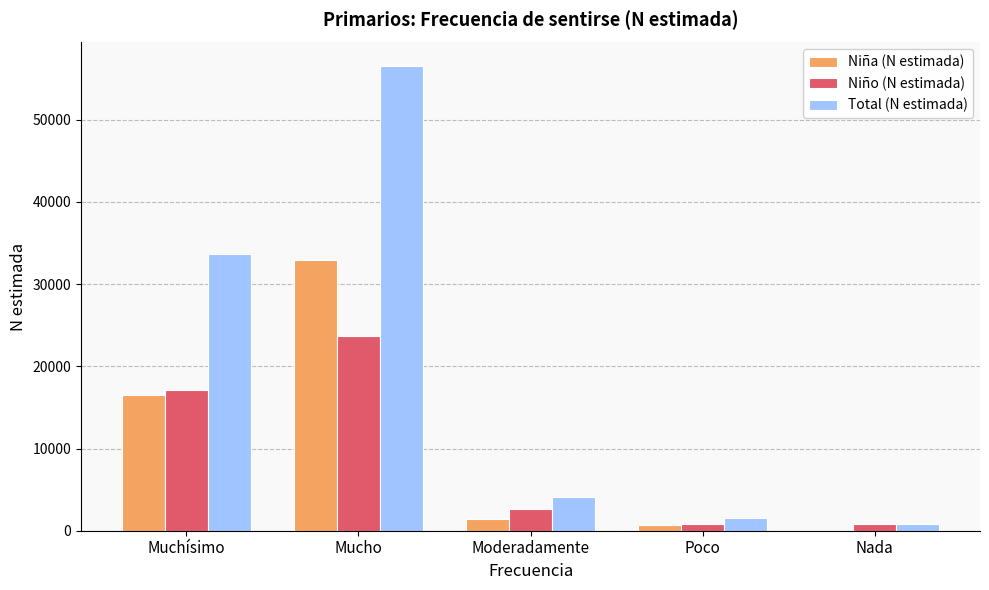

The Niña (N estimada) series shows 32884 at Mucho. True or false?

True